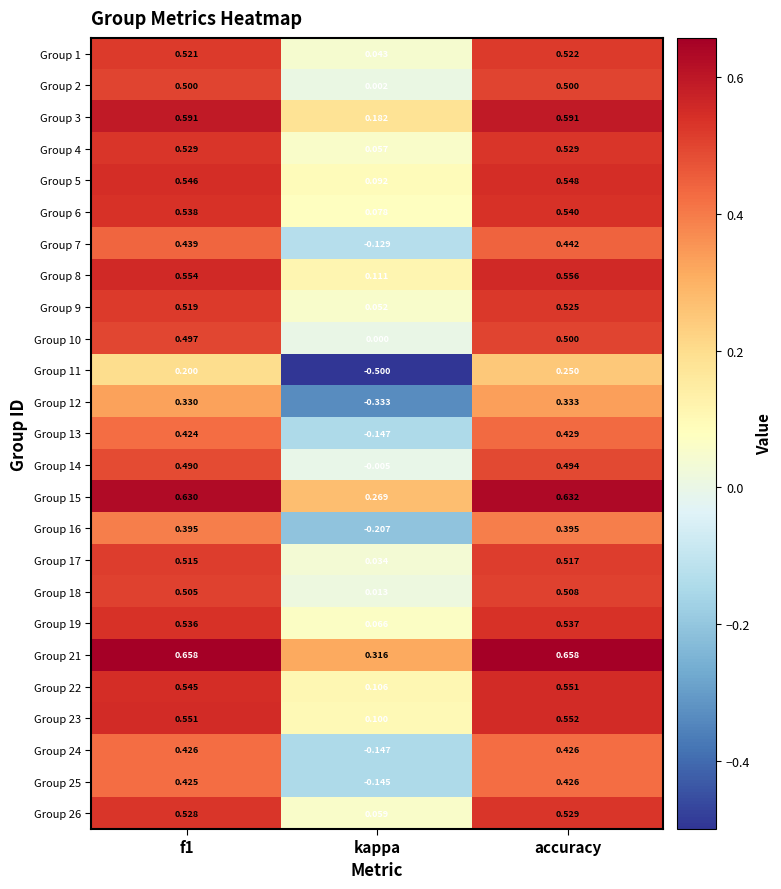

Is the value of Group 21 at kappa greater than the value of Group 25 at kappa?

Yes